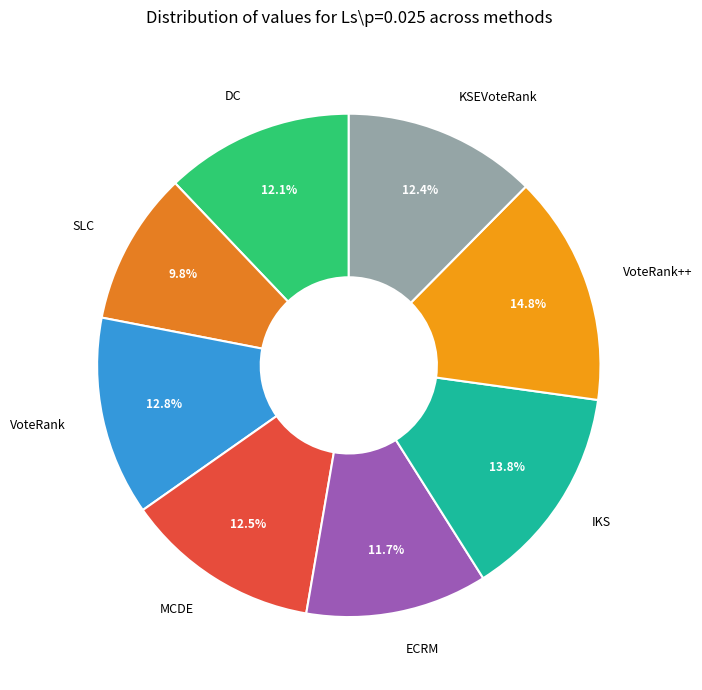

Count the number of slices in the pie.

8